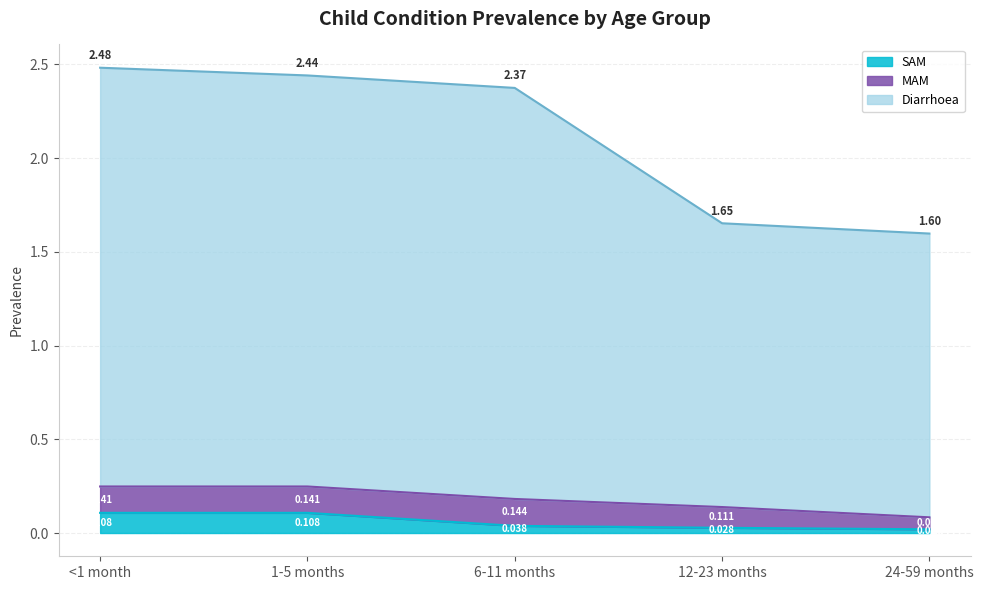

What are all the series names shown in the legend?

SAM, MAM, Diarrhoea